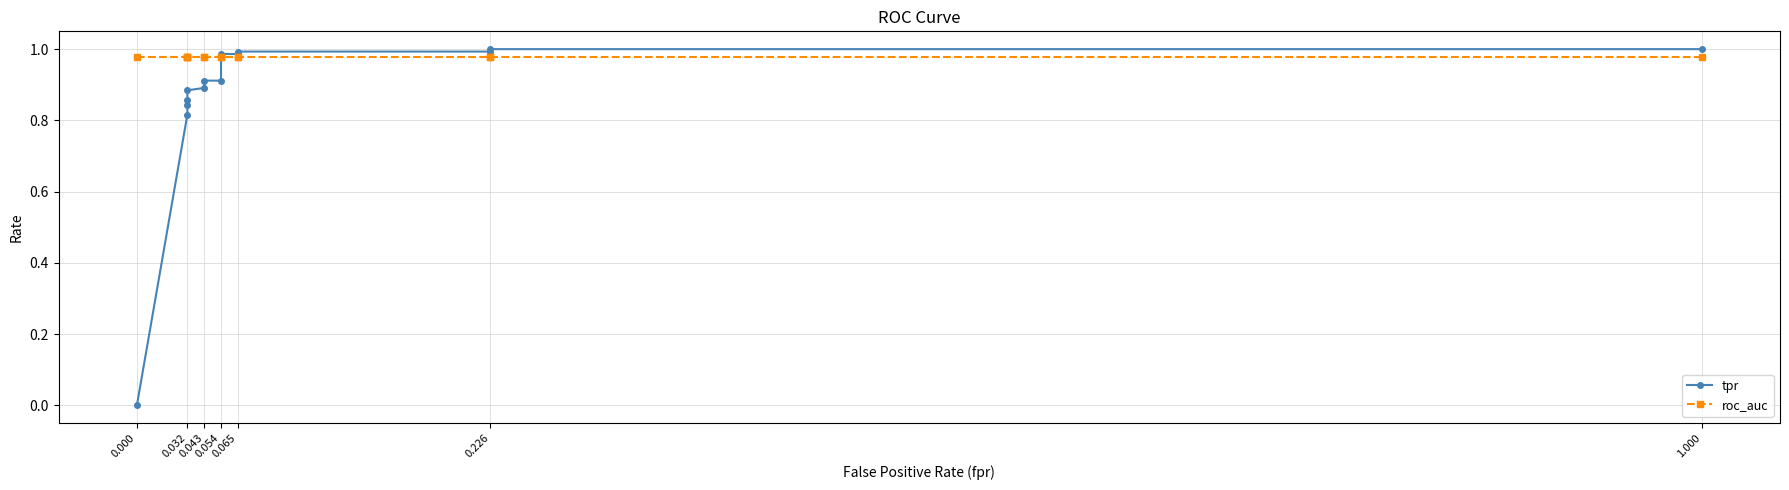

The value of roc_auc at 0.032 is 1.0. True or false?

True